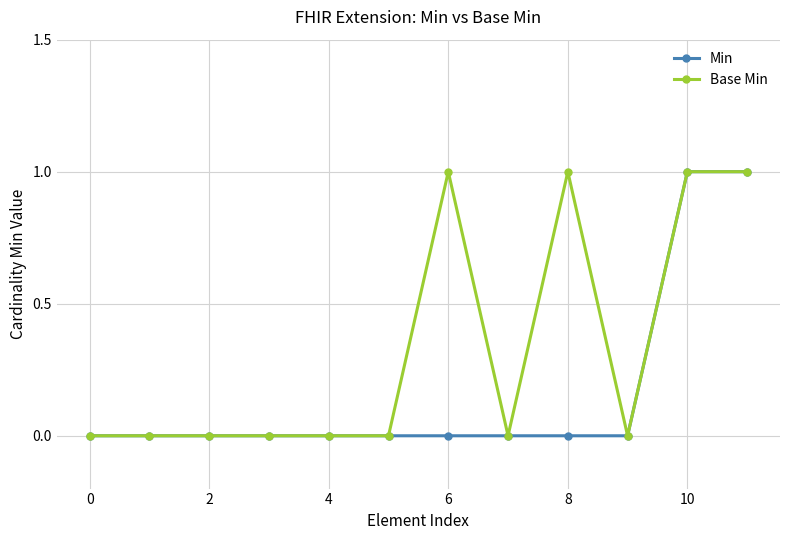

How many data points does each series have?

12